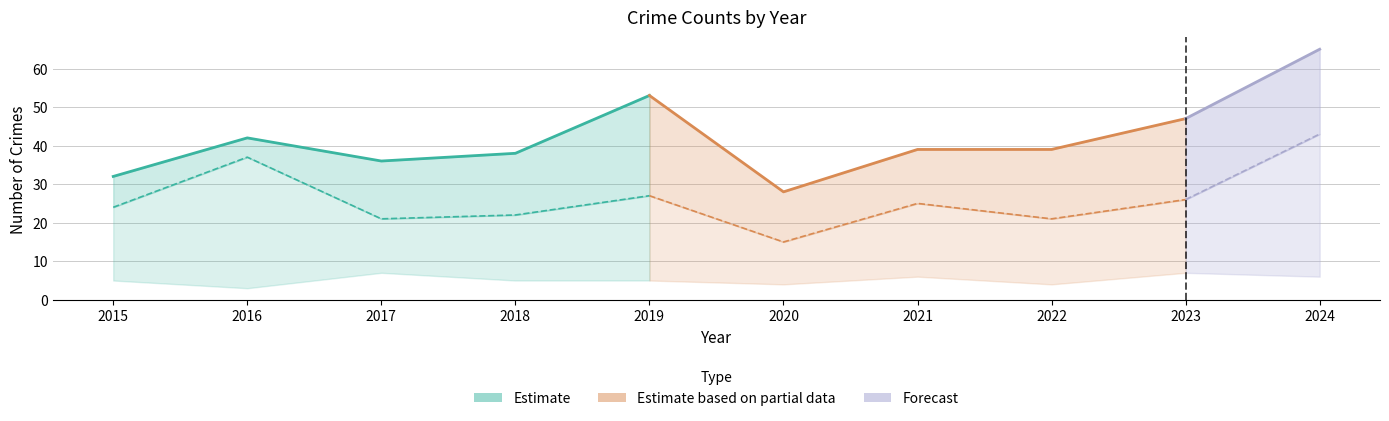

What is the difference between the Total values at 2015 and 2018?

6